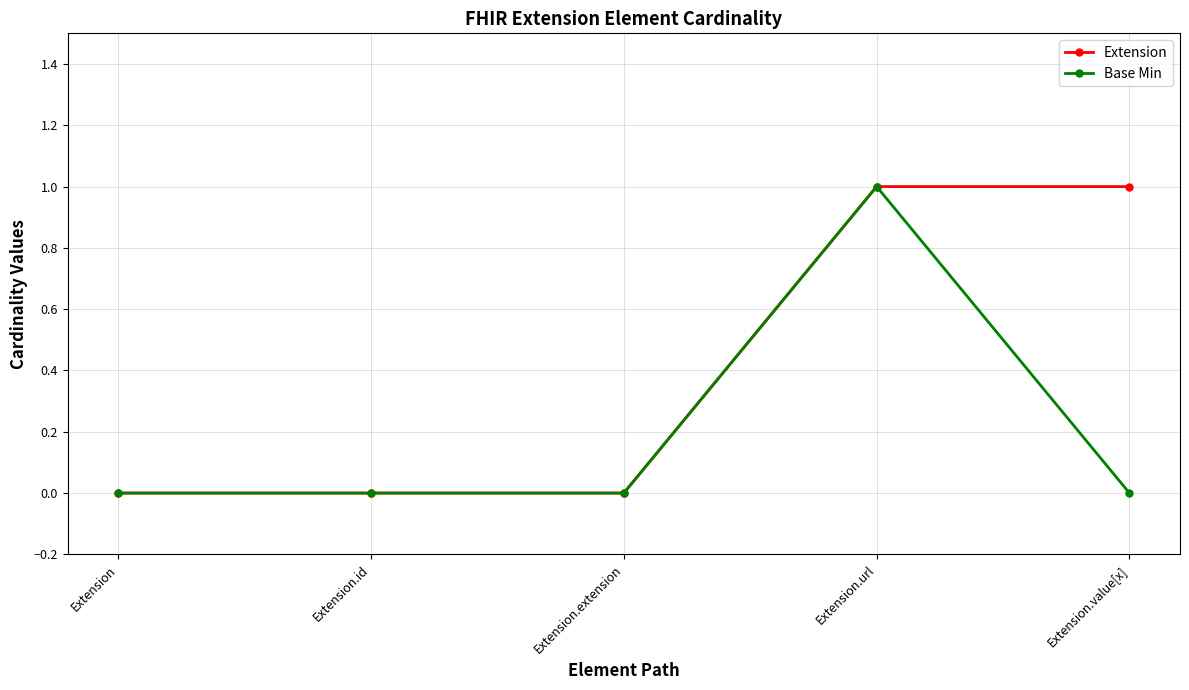

The value of Extension at Extension.extension is 0. True or false?

True